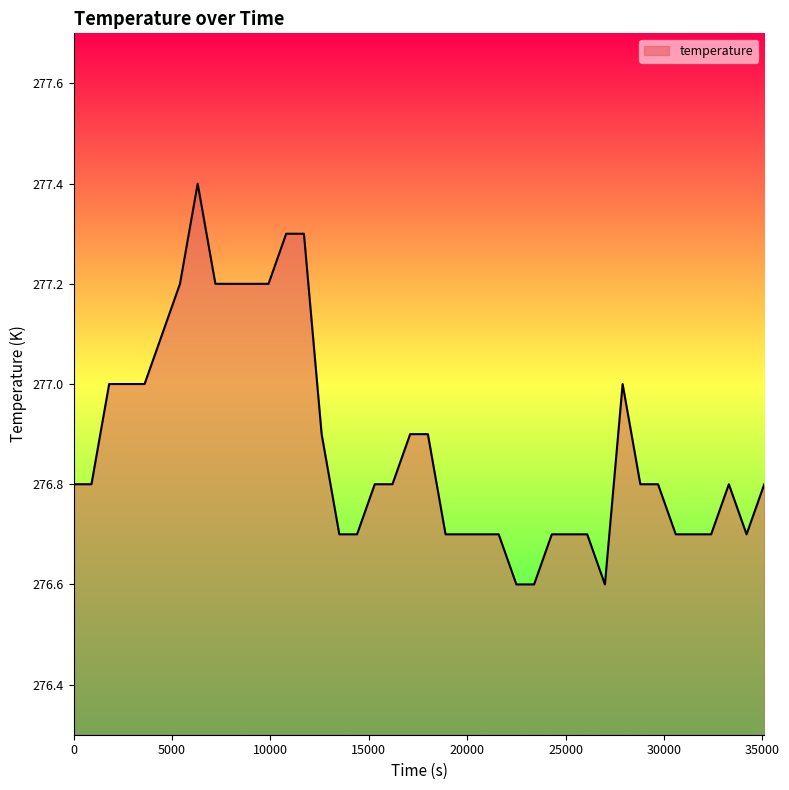

What is the smallest value displayed?

276.6